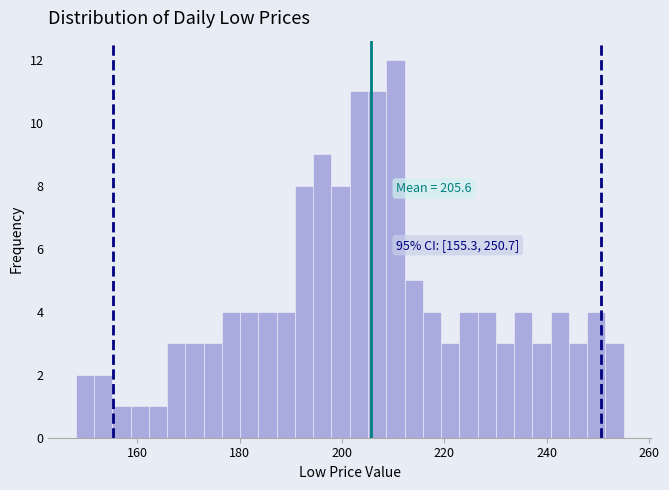

Read against the x-axis, roughly where is the centre of the tallest bar?

210